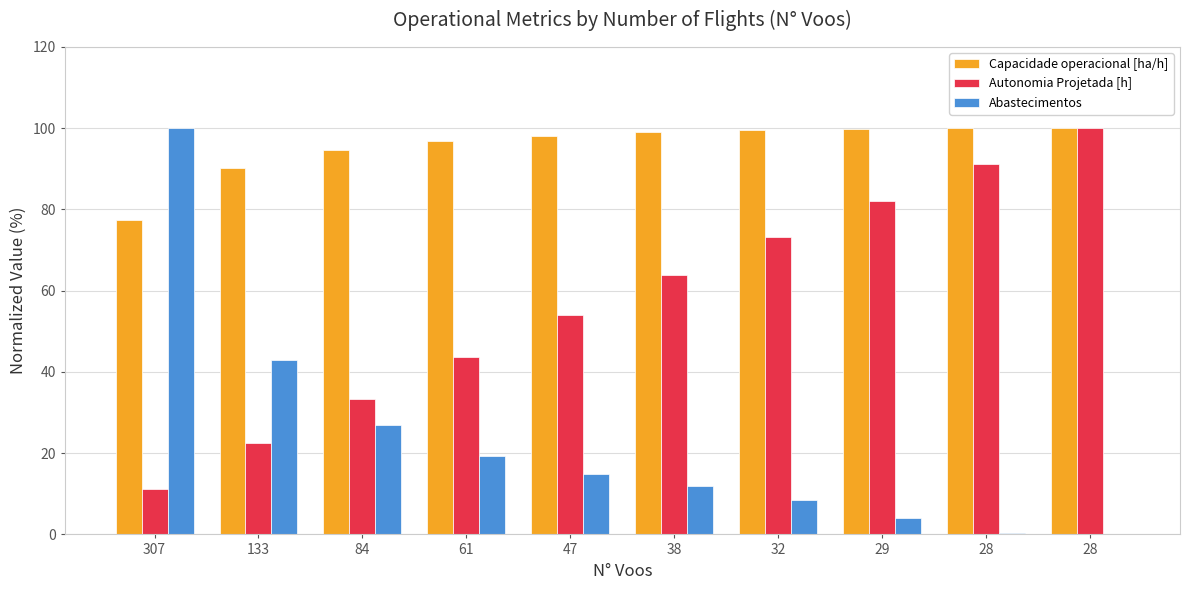

What is the average value of the Autonomia Projetada [h] series?

57.5